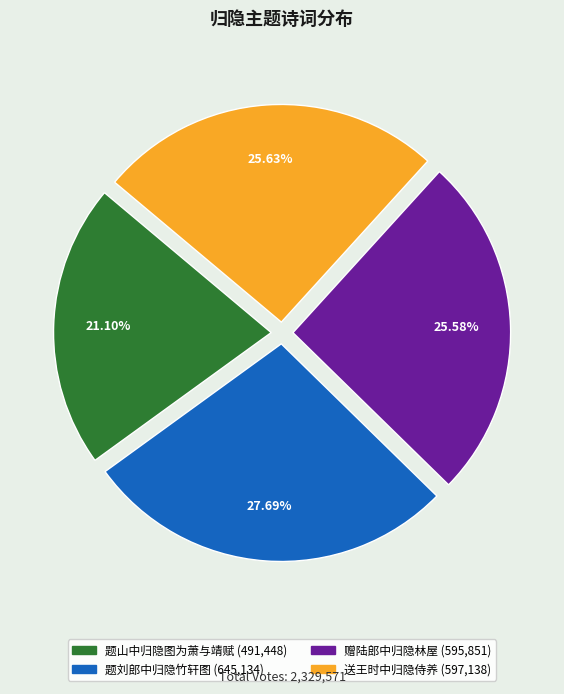

Which category has the smallest portion of the pie?

题山中归隐图为萧与靖赋